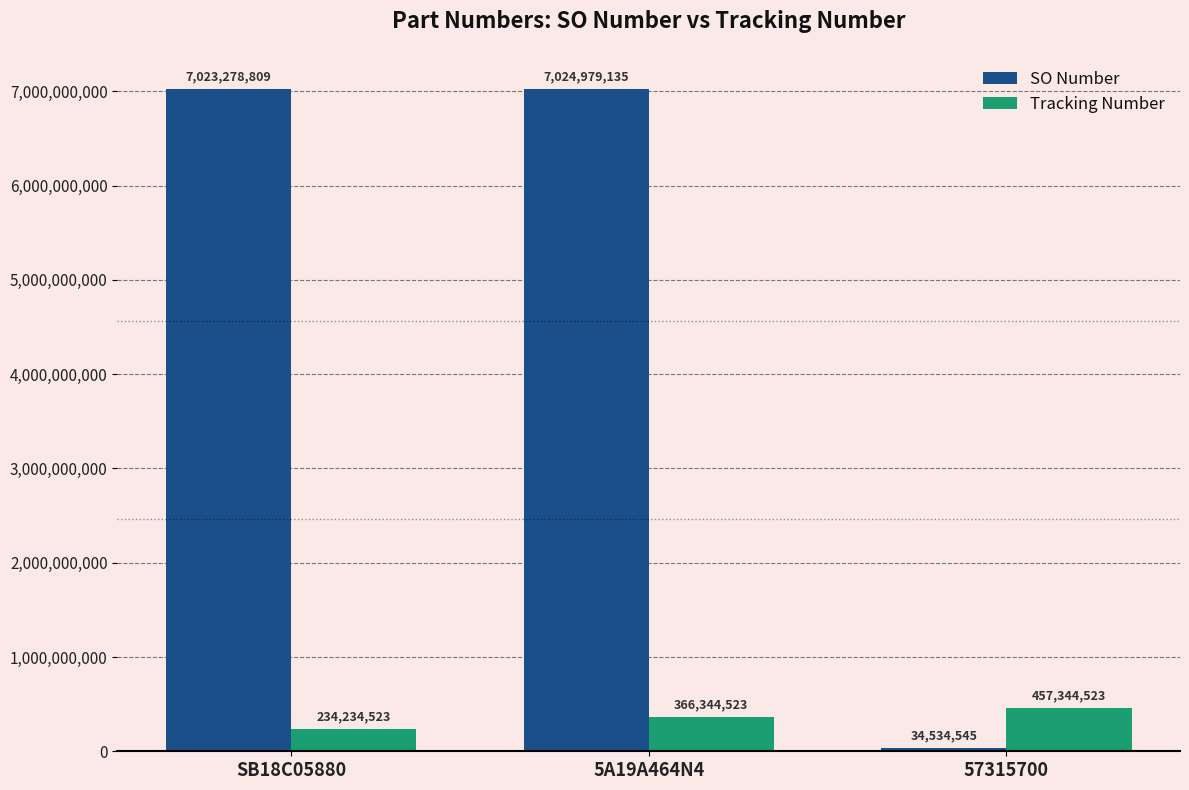

How many categories are shown in the chart?

3